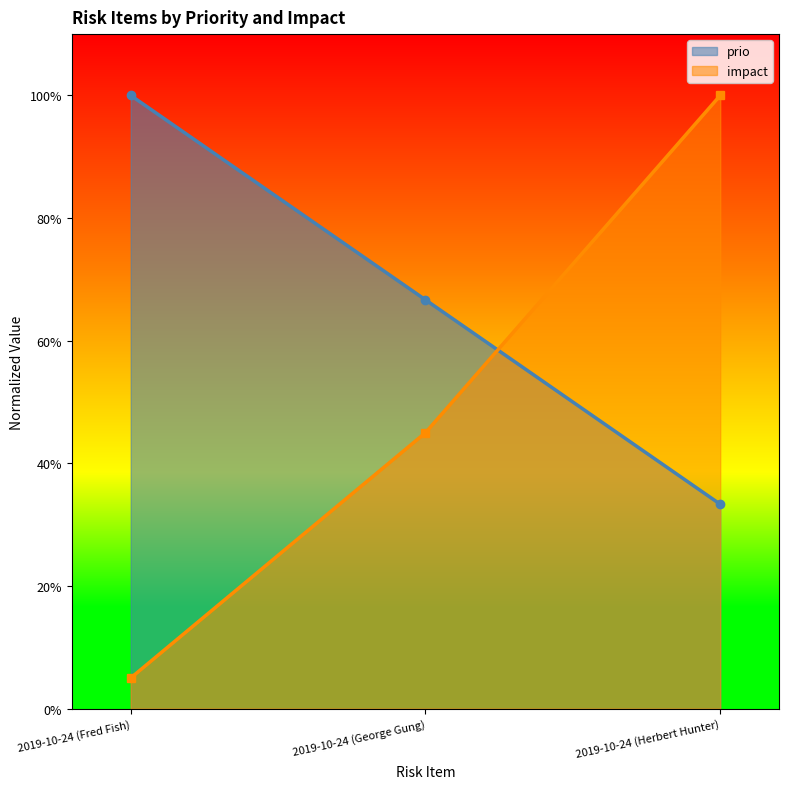

Reading left to right, extract all data points from this chart.

prio: 1.0	0.7	0.3
impact: 0.1	0.5	1.0